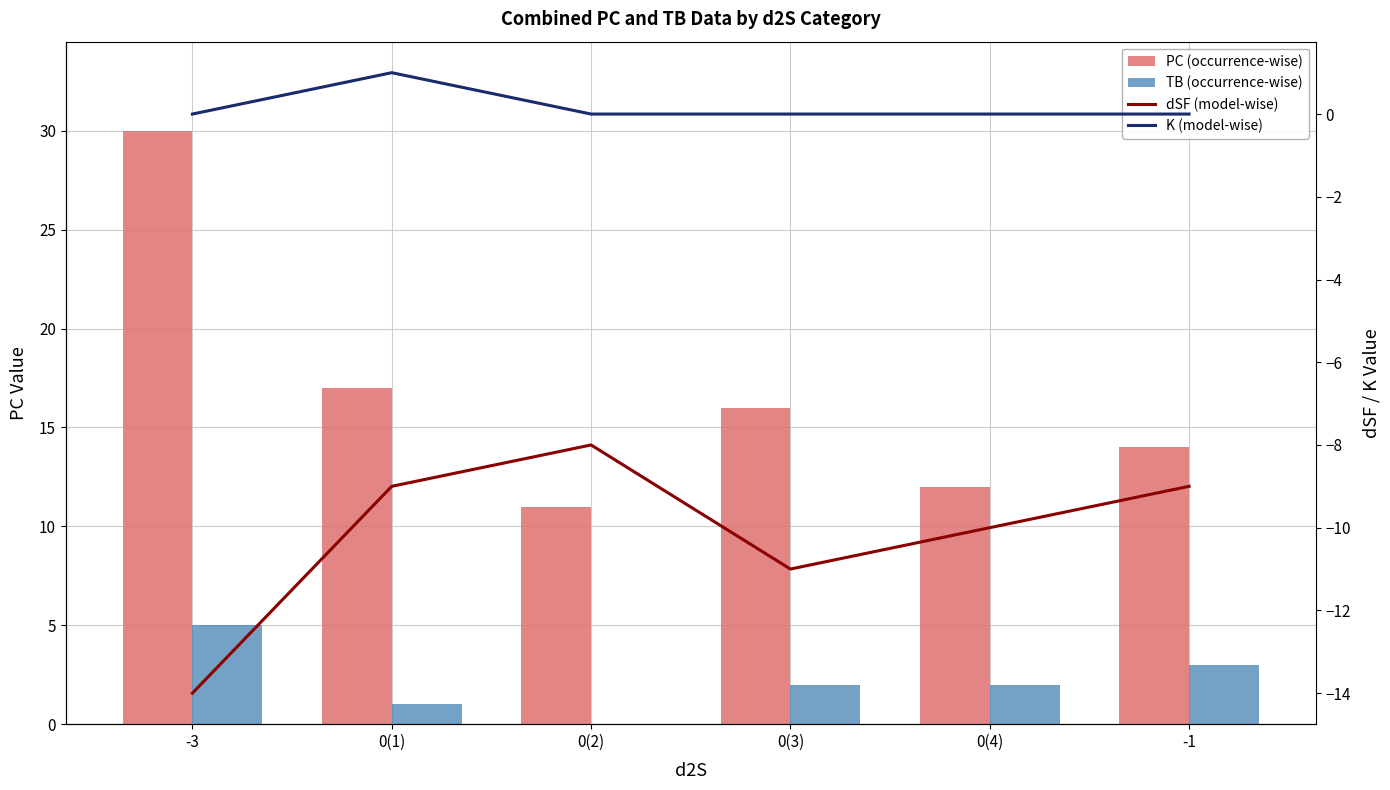

How many groups of bars are there?

6